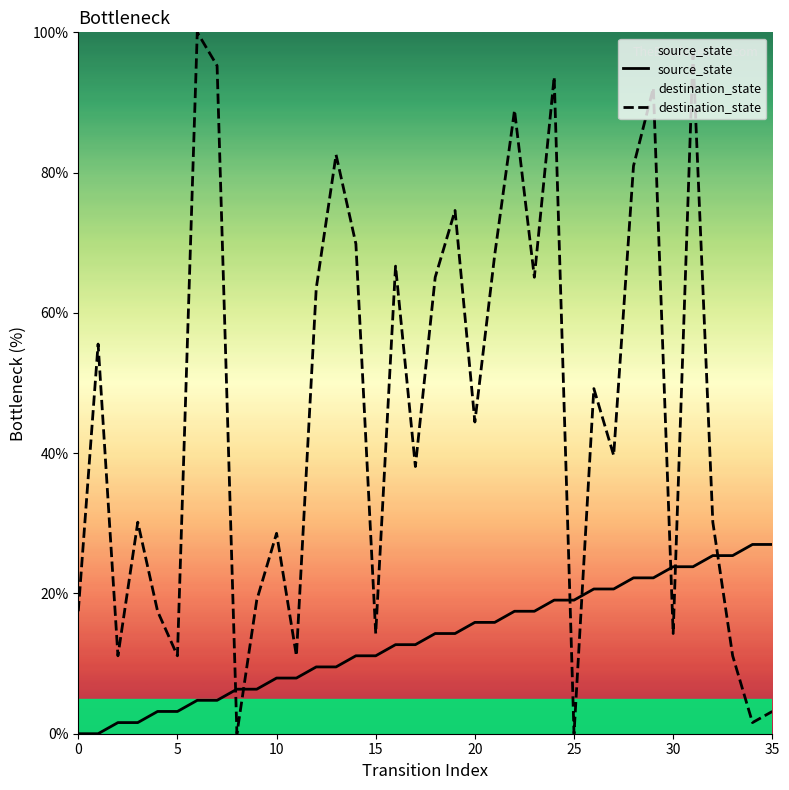

Rank the series by their average value, from highest to lowest.

destination_state, source_state